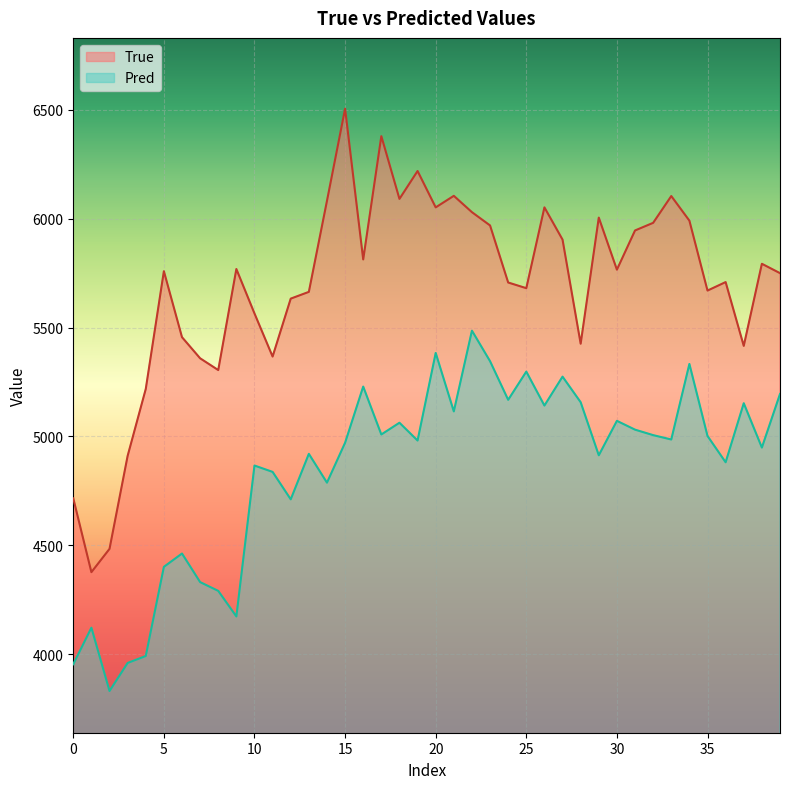

True or false: Pred and True cross at least once.

False